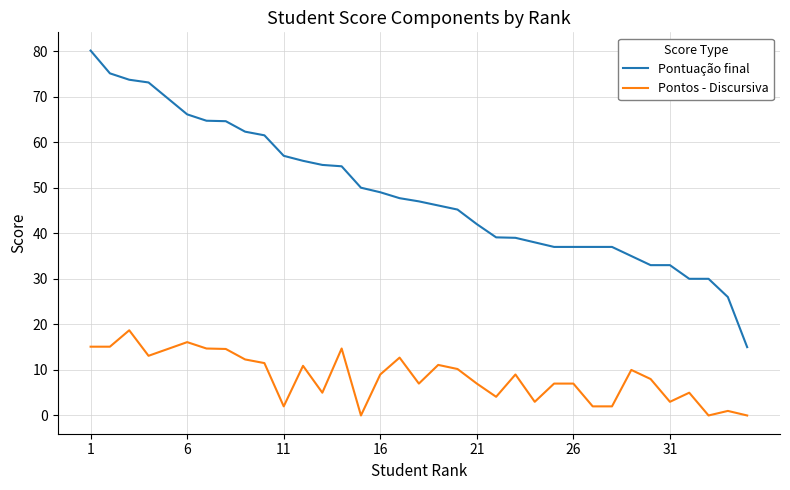

True or false: Pontos - Discursiva has more than 0 interior local peaks.

True